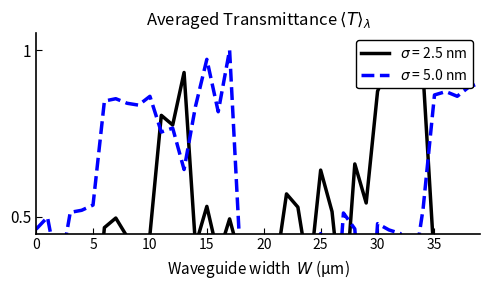

Where is the first local minimum for x?

2